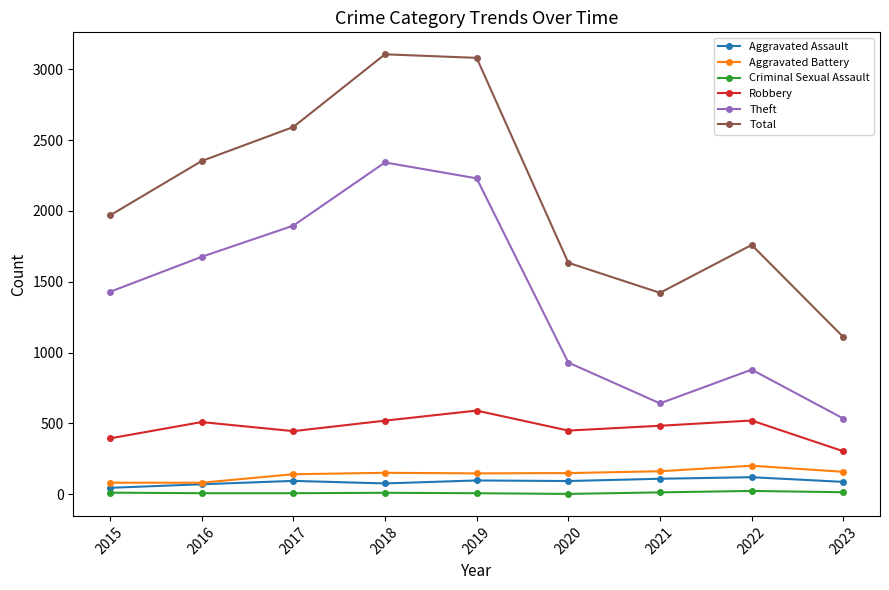

What are all the series names shown in the legend?

Aggravated Assault, Aggravated Battery, Criminal Sexual Assault, Robbery, Theft, Total